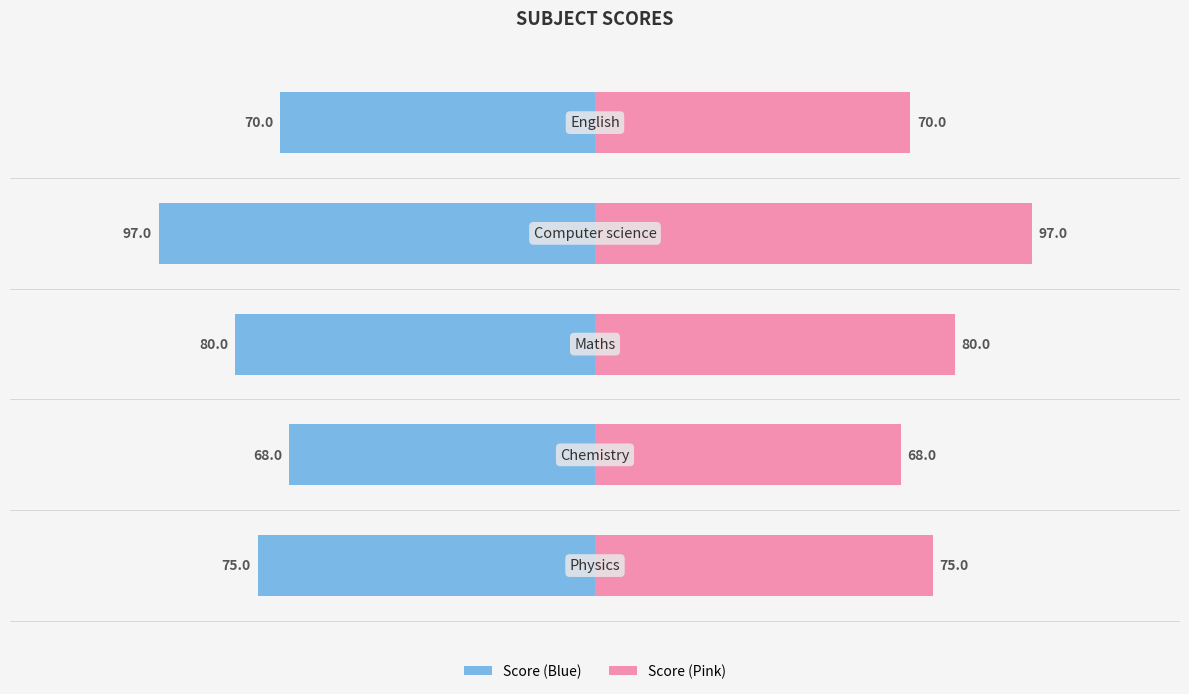

What is the sum of all Score (right) values?

390